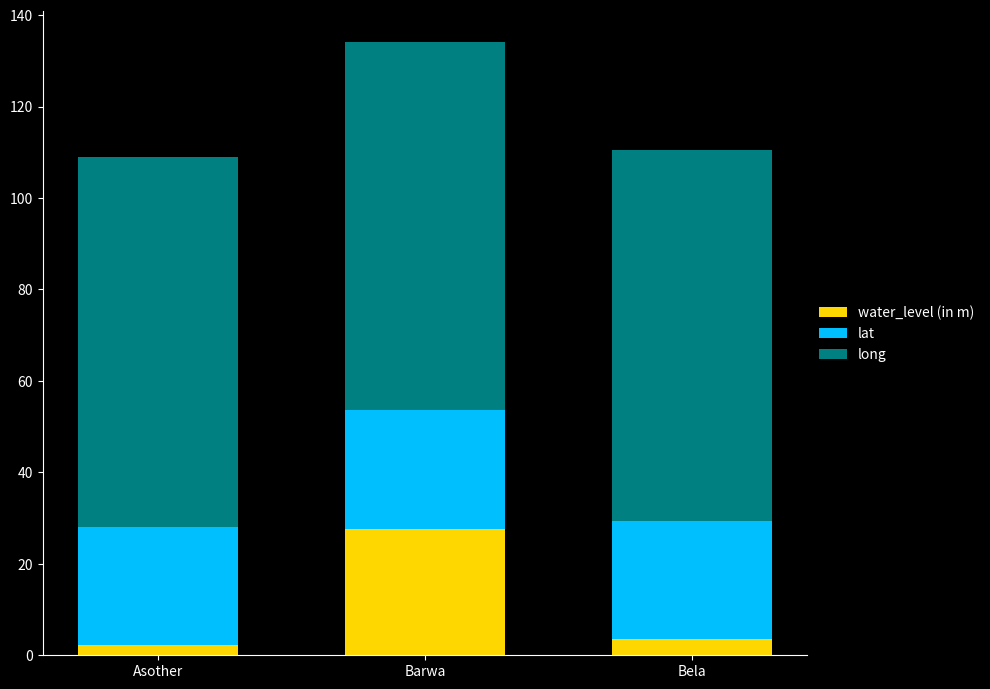

What are all the series names shown in the legend?

water_level (in m), lat, long